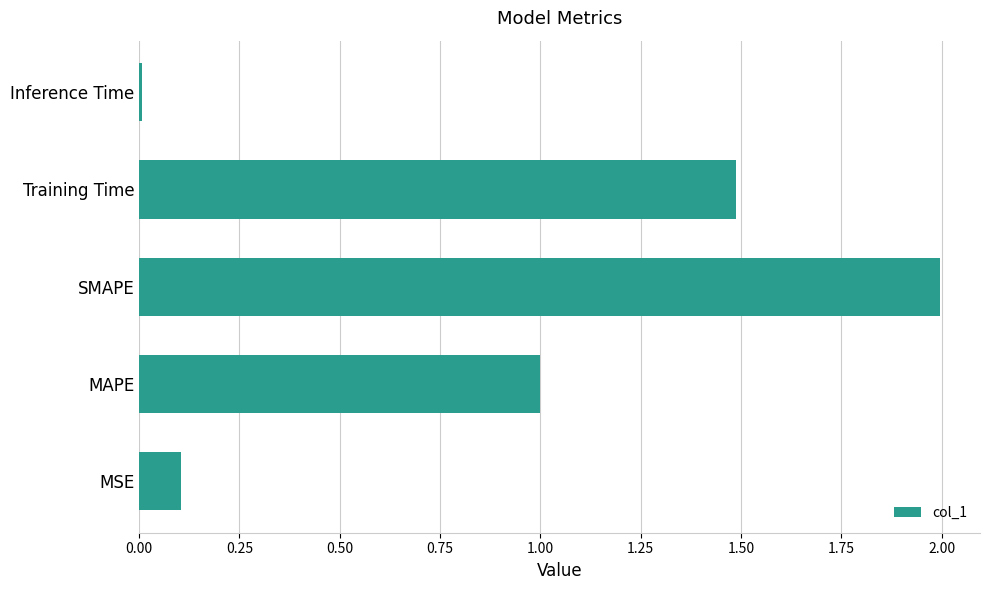

Rank the categories by value from highest to lowest.

SMAPE, Training Time, MAPE, MSE, Inference Time